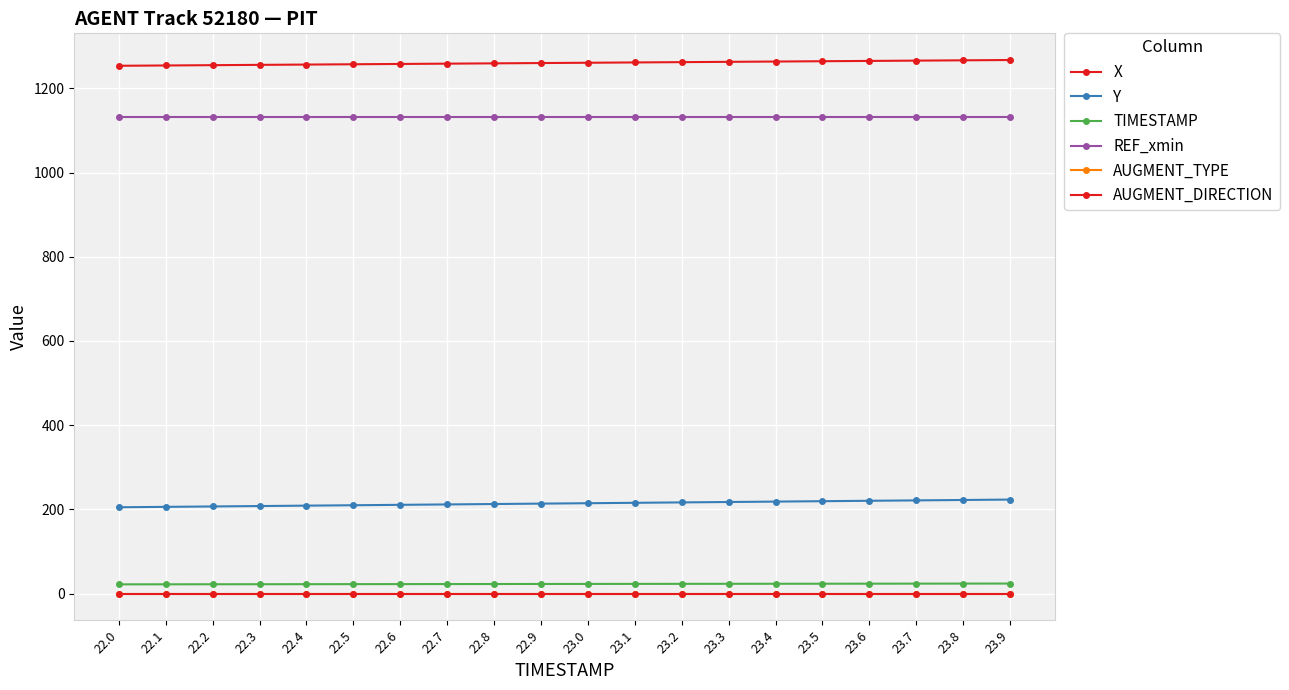

Which label corresponds to the smallest value in the chart?

22.0